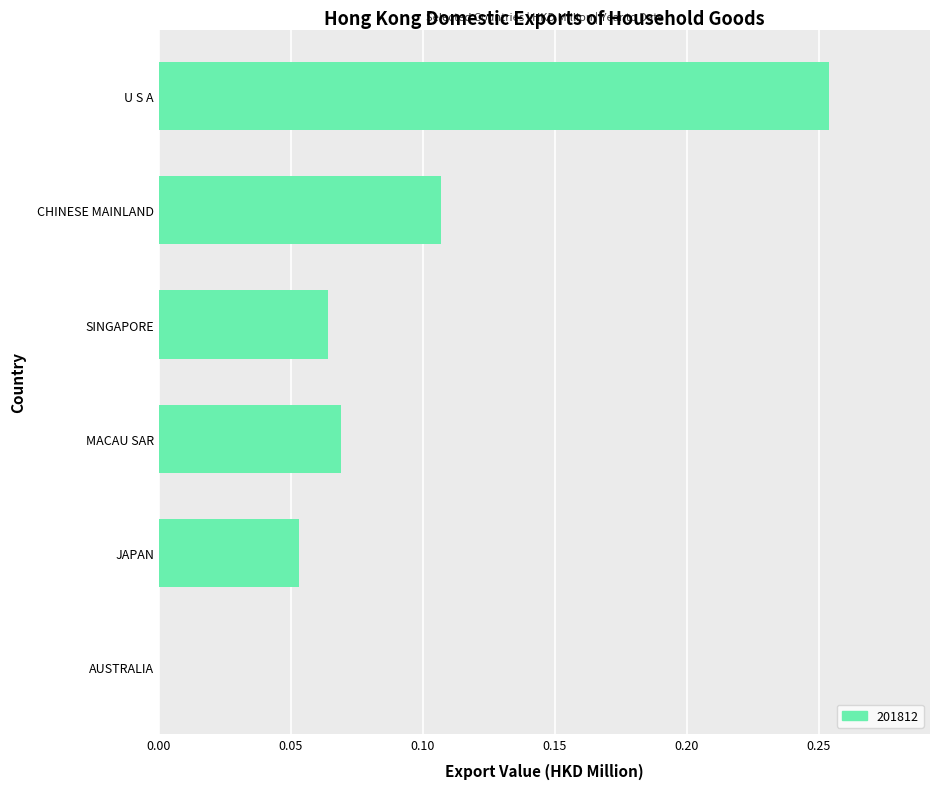

Count the values in the range 0 to 1.

6